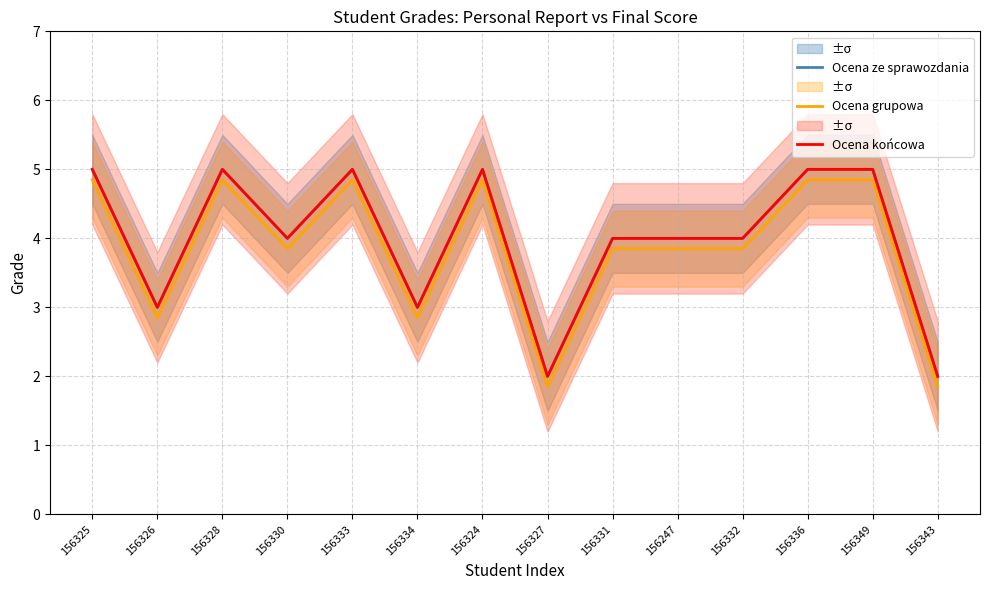

List the series in order of their peak value, highest first.

Ocena ze sprawozdania, Ocena końcowa, Ocena grupowa